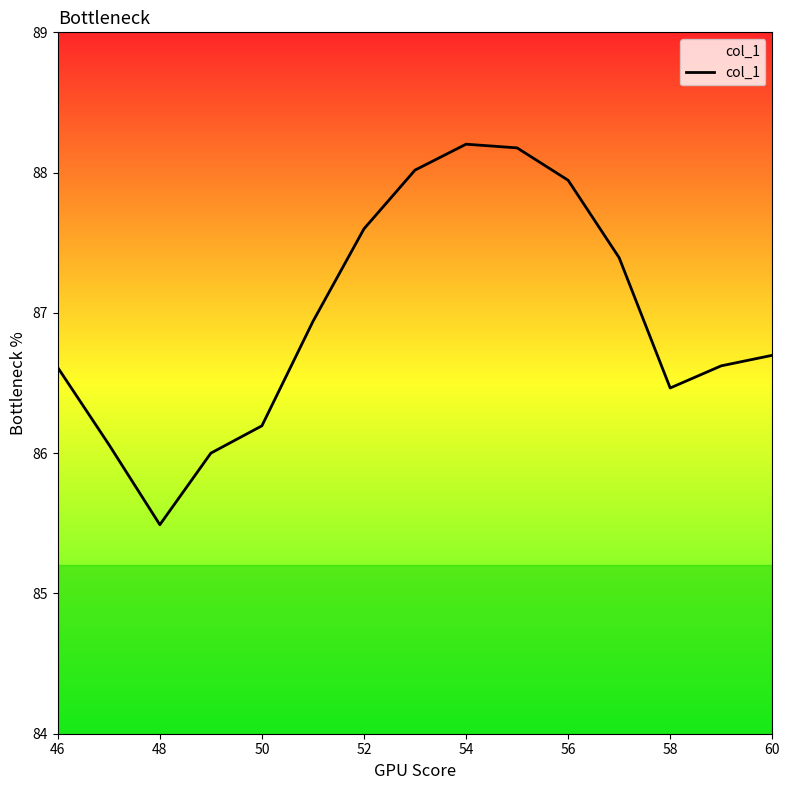

Reading left to right, extract all data points from this chart.

86.6	86.1	85.5	86.0	86.2	86.9	87.6	88.0	88.2	88.2	87.9	87.4	86.5	86.6	86.7